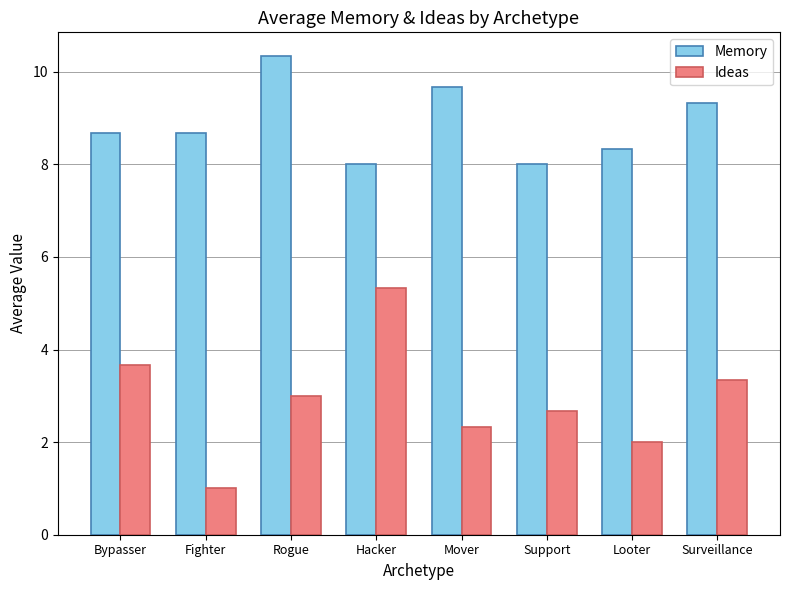

Reading left to right, extract all data points from this chart.

Memory: 8.7	8.7	10.3	8.0	9.7	8.0	8.3	9.3
Ideas: 3.7	1.0	3.0	5.3	2.3	2.7	2.0	3.3